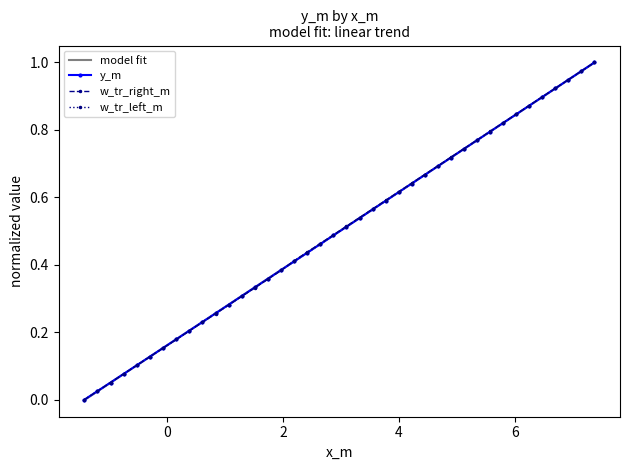

True or false: y_m has more than 2 interior local peaks.

False